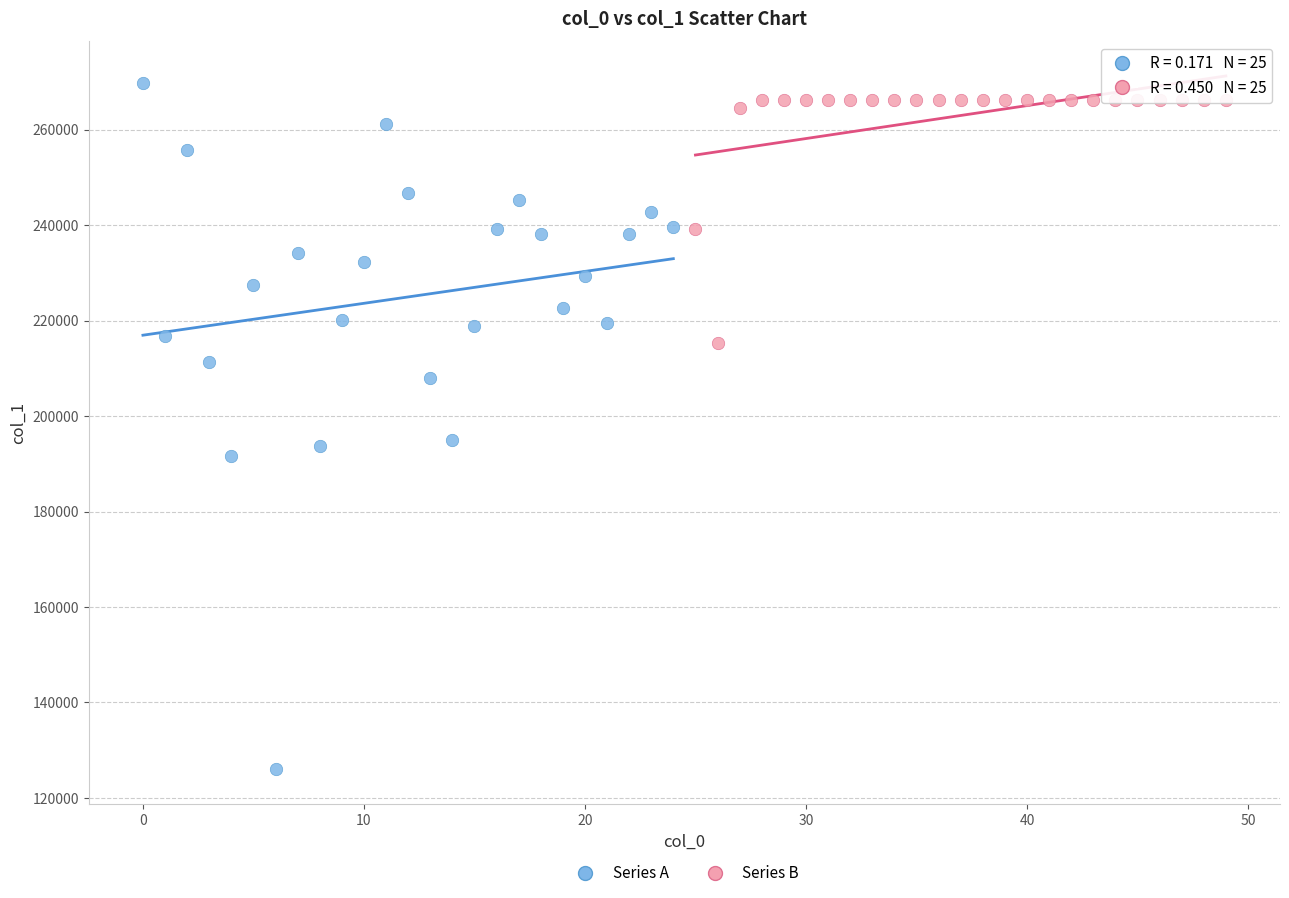

Which series contains the lowest Y value?

Series A